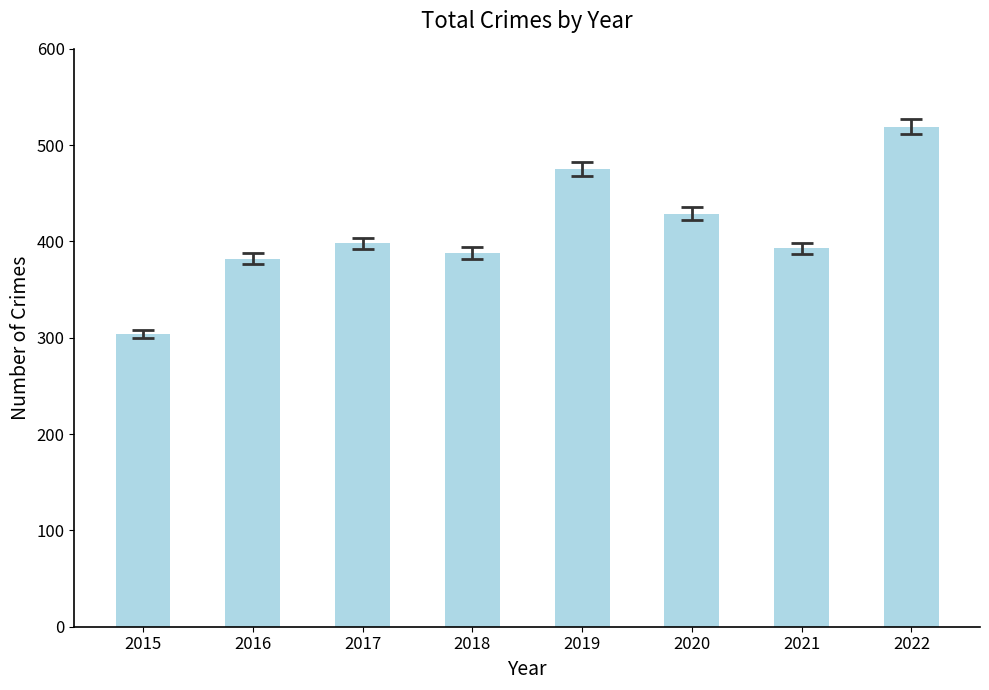

What is the minimum value shown in the chart?

304